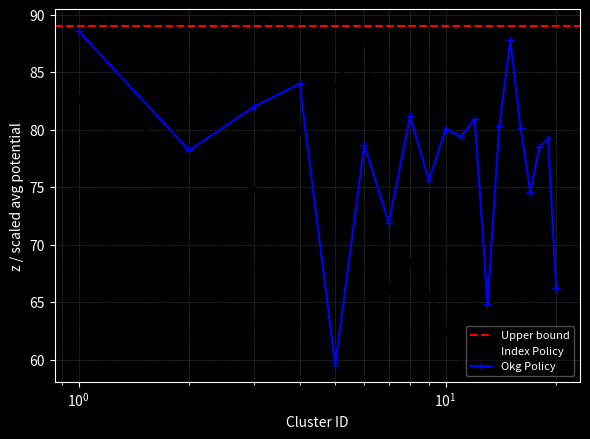

What is the lowest value of the z series?

59.5